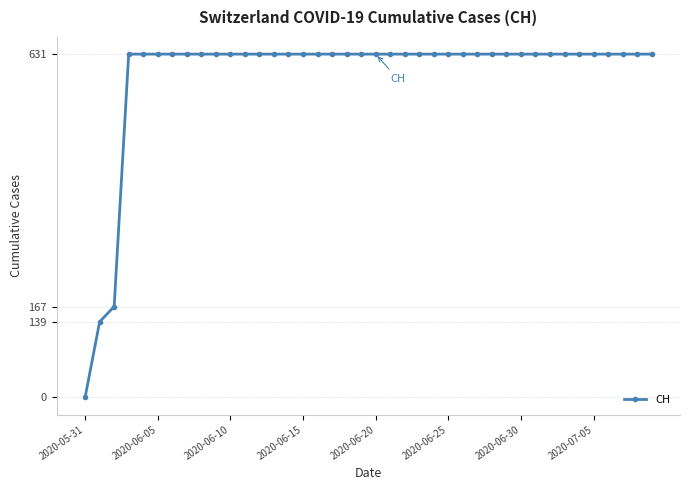

How many values are below 631?

3